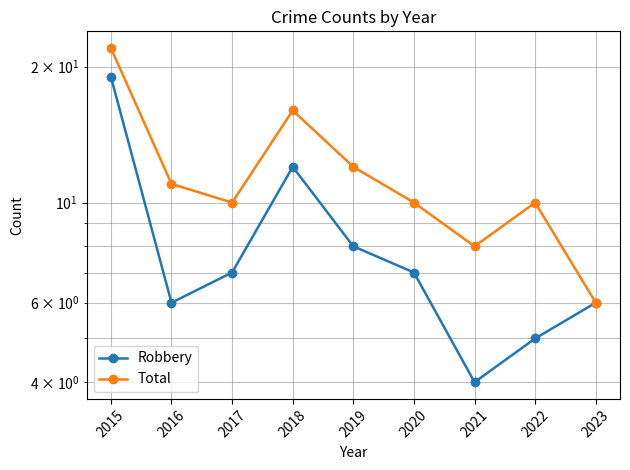

True or false: Robbery and Total intersect in this chart.

False